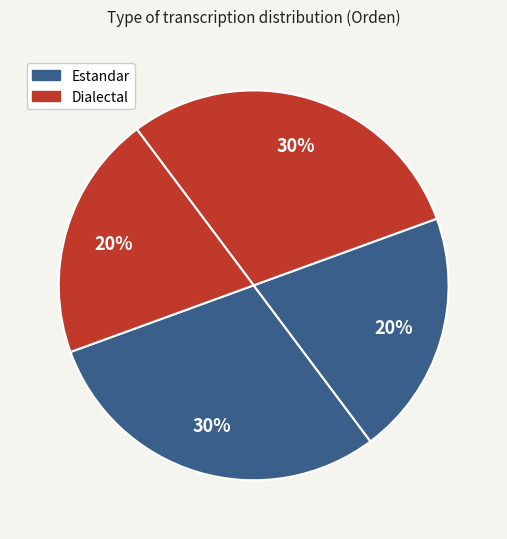

How many segments does this pie chart have?

4